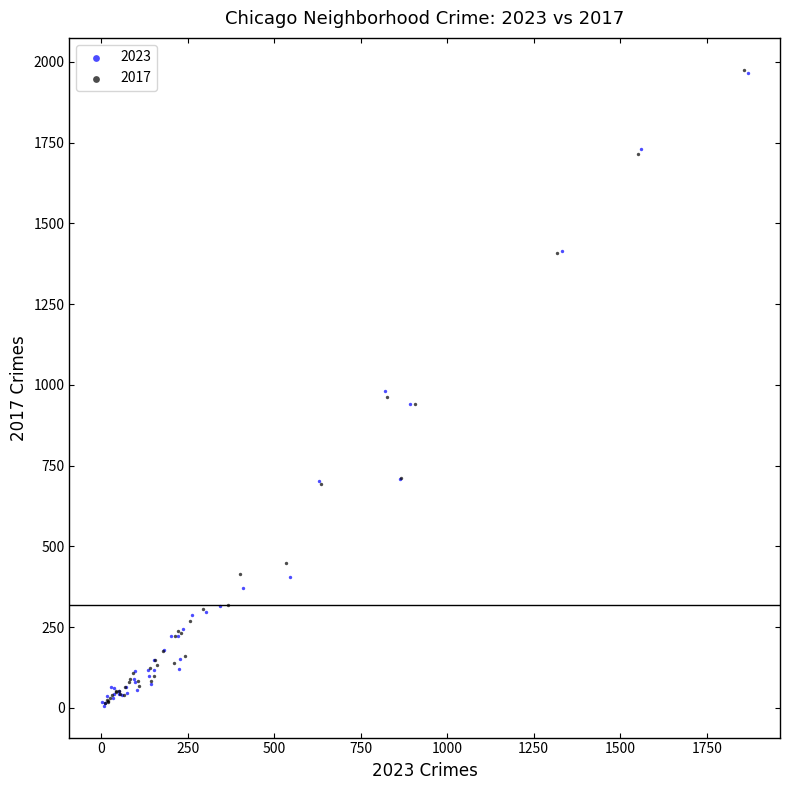

Which series has the largest Y range (max minus min)?

2017